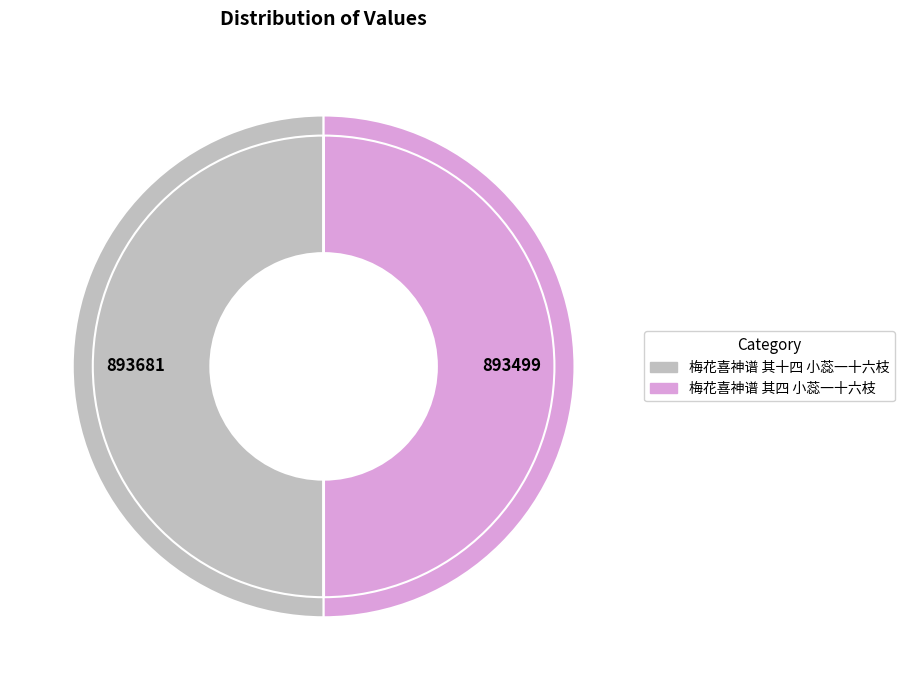

Approximately how many times larger is the value at 梅花喜神谱 其四 小蕊一十六枝 compared to 梅花喜神谱 其十四 小蕊一十六枝?

1.0